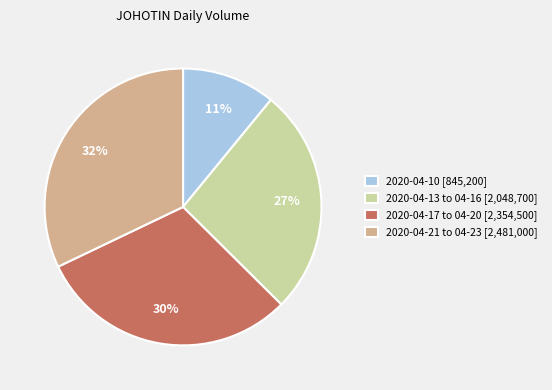

Is there any slice that represents more than half of the pie?

No